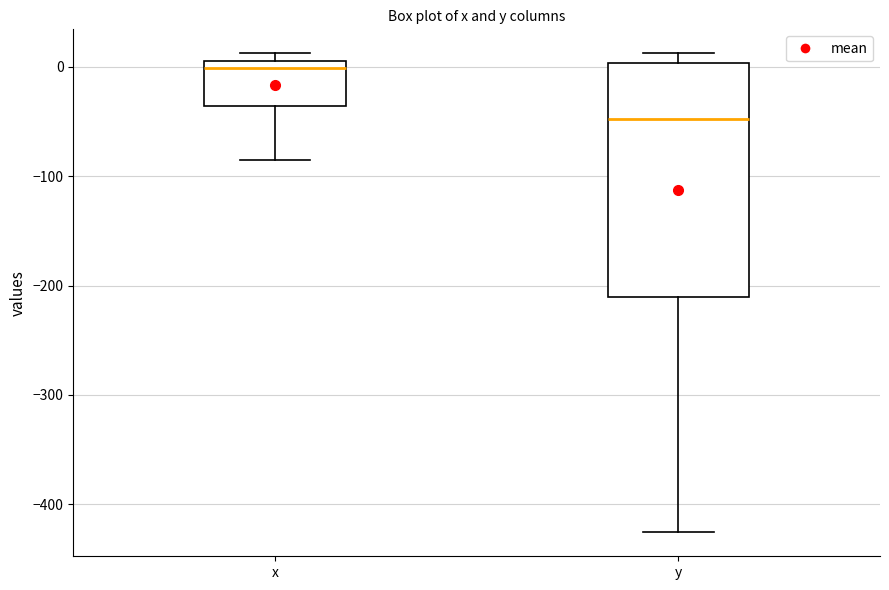

Reading left to right, read every box against the y-axis: the position of its median line, the range the box covers, and the ends of its whiskers. The values are not printed on the chart, so give them approximately, as read against the axis.

x: median 0, box -40 to 10, whiskers -90 to 10 (just above the box's upper edge)
y: median -50, box -210 to 0, whiskers -430 to 10